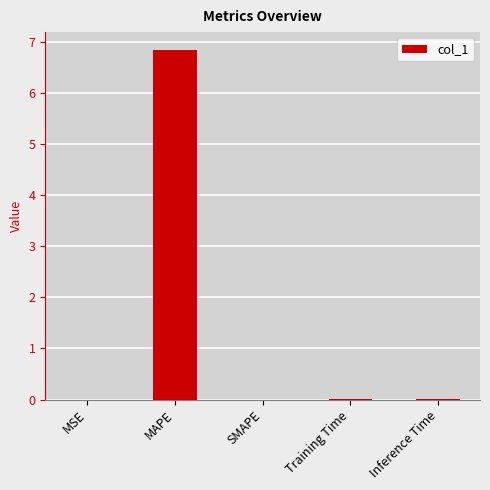

What is the average value?

1.4